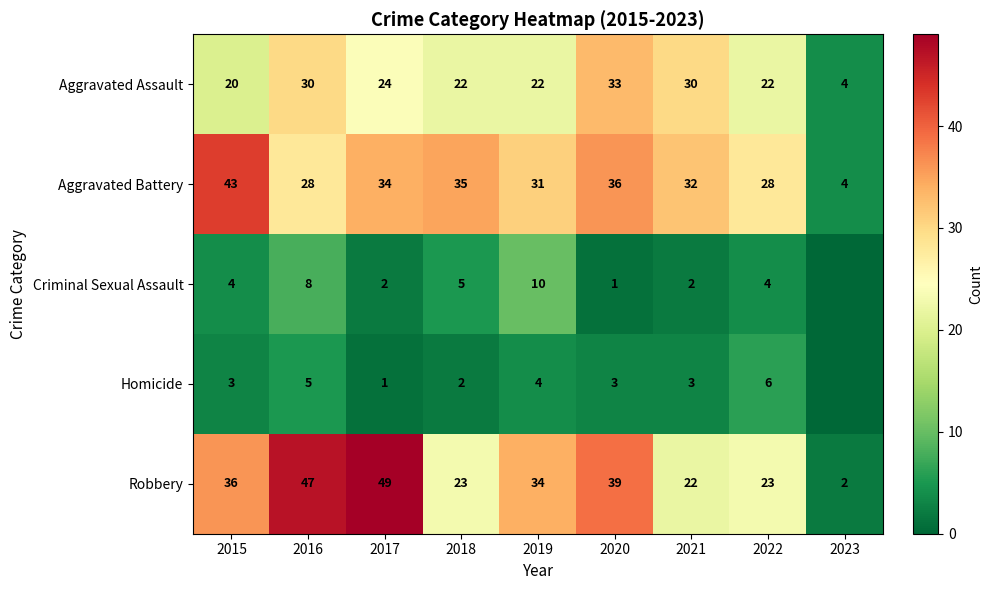

At which label does Aggravated Battery reach its minimum?

2023